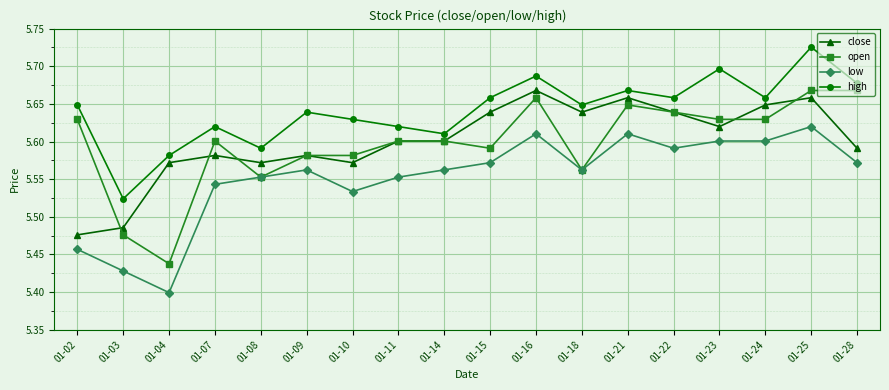

True or false: close and high intersect in this chart.

False